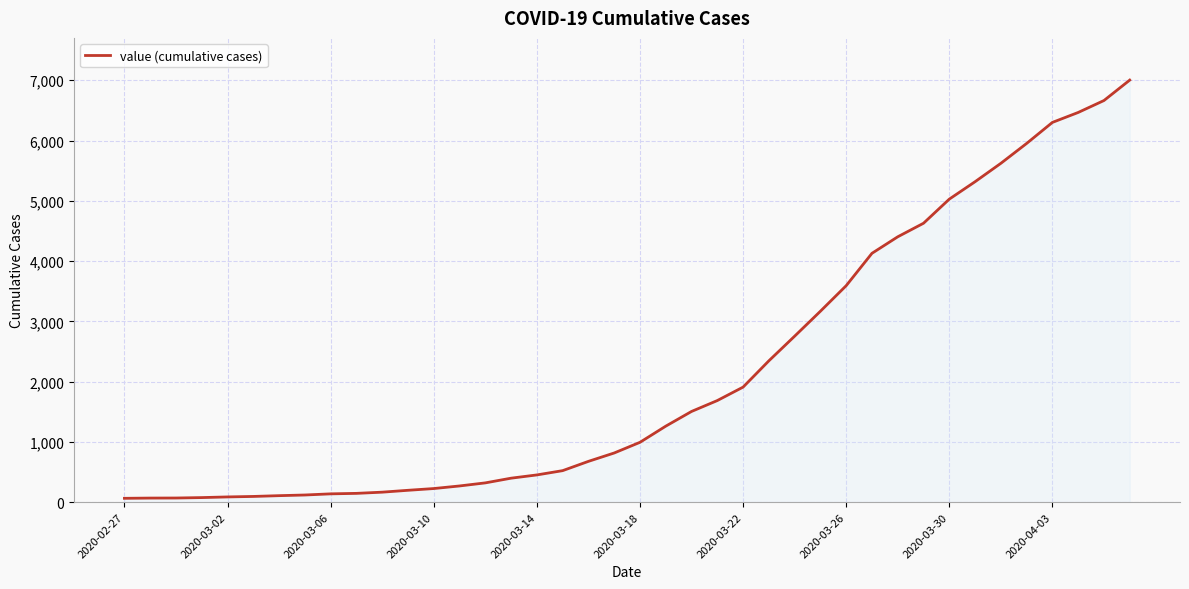

What is the maximum value shown in the chart?

7003